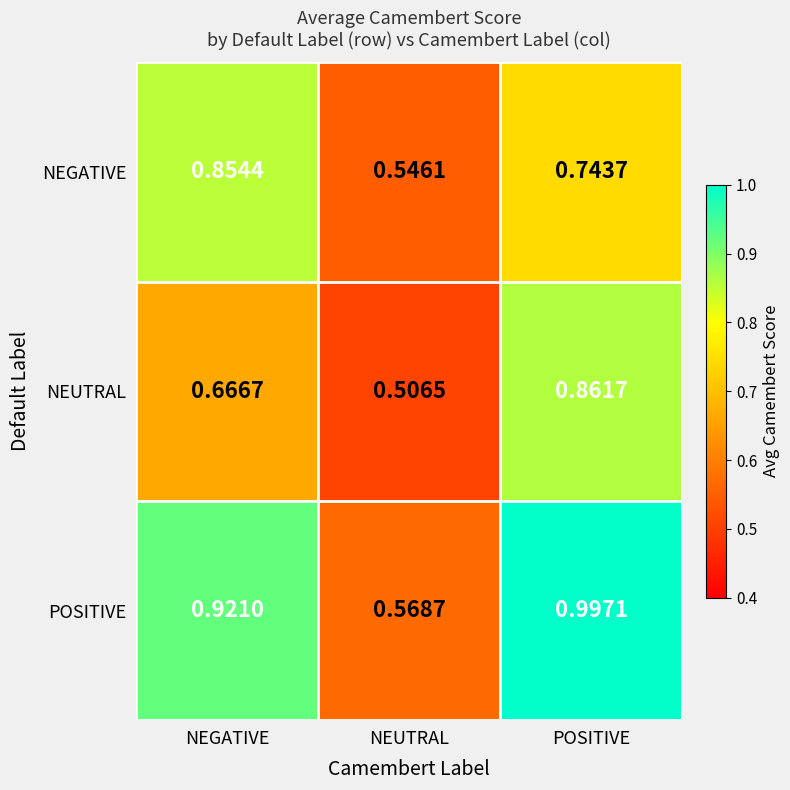

How many series are shown in this chart?

3